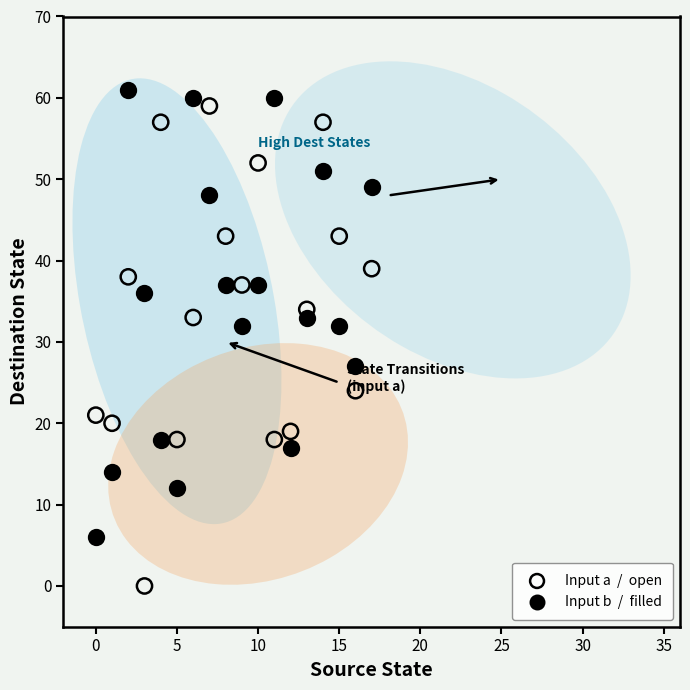

Across all data points, what is the range of Y values (max minus min)?

61